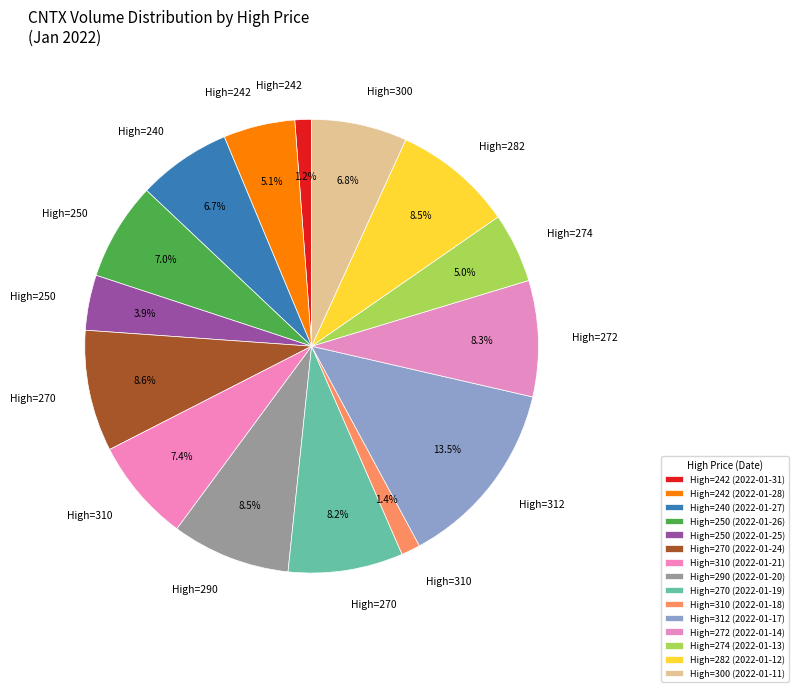

What is the smallest slice in the pie chart?

242